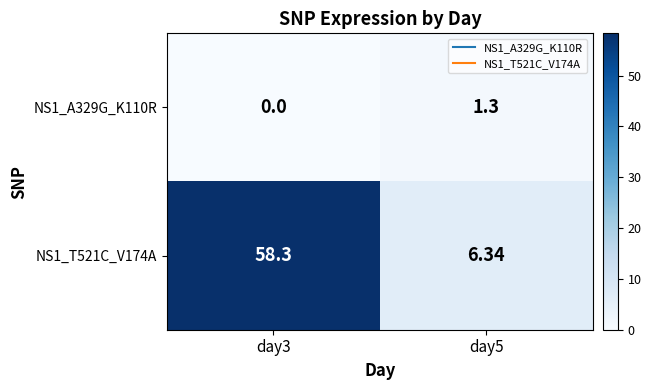

How many data points in NS1_T521C_V174A are less than 58?

1